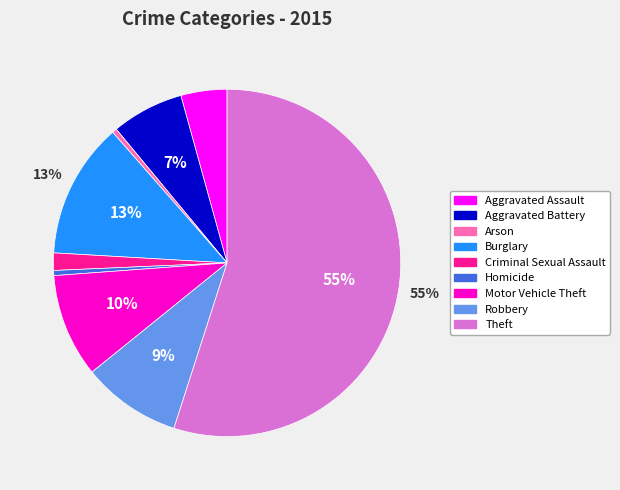

Is the sum of Motor Vehicle Theft and Aggravated Assault greater than half?

No